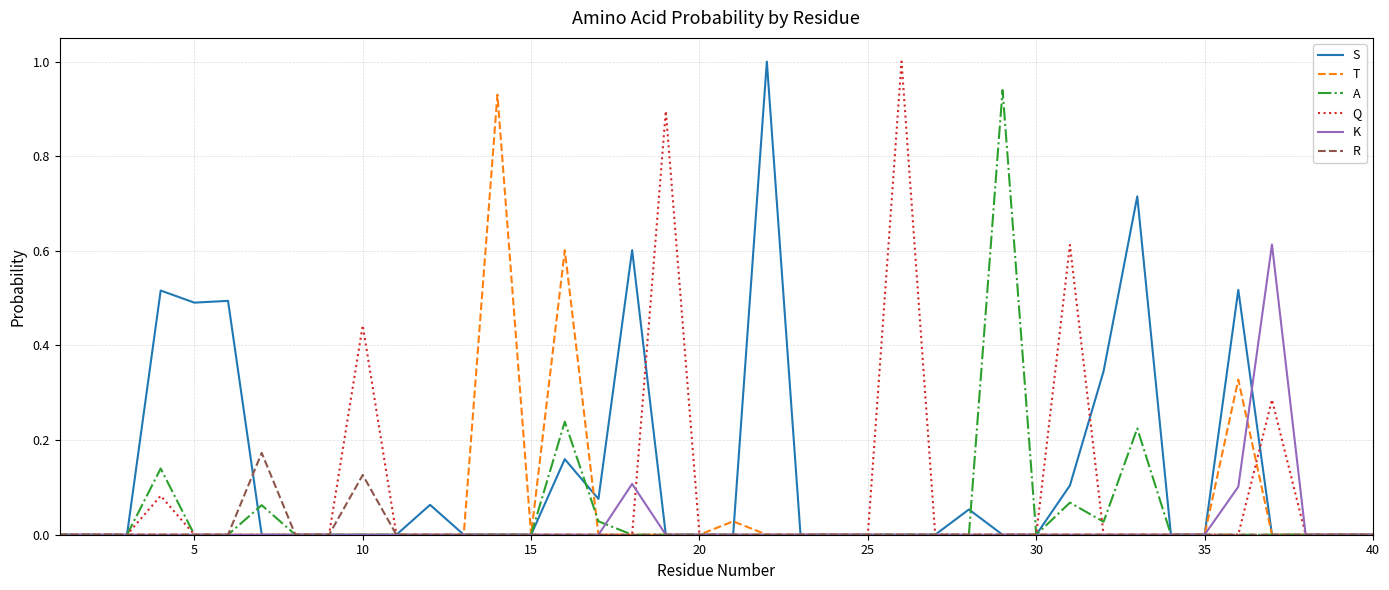

Which series has the largest total across all categories?

S